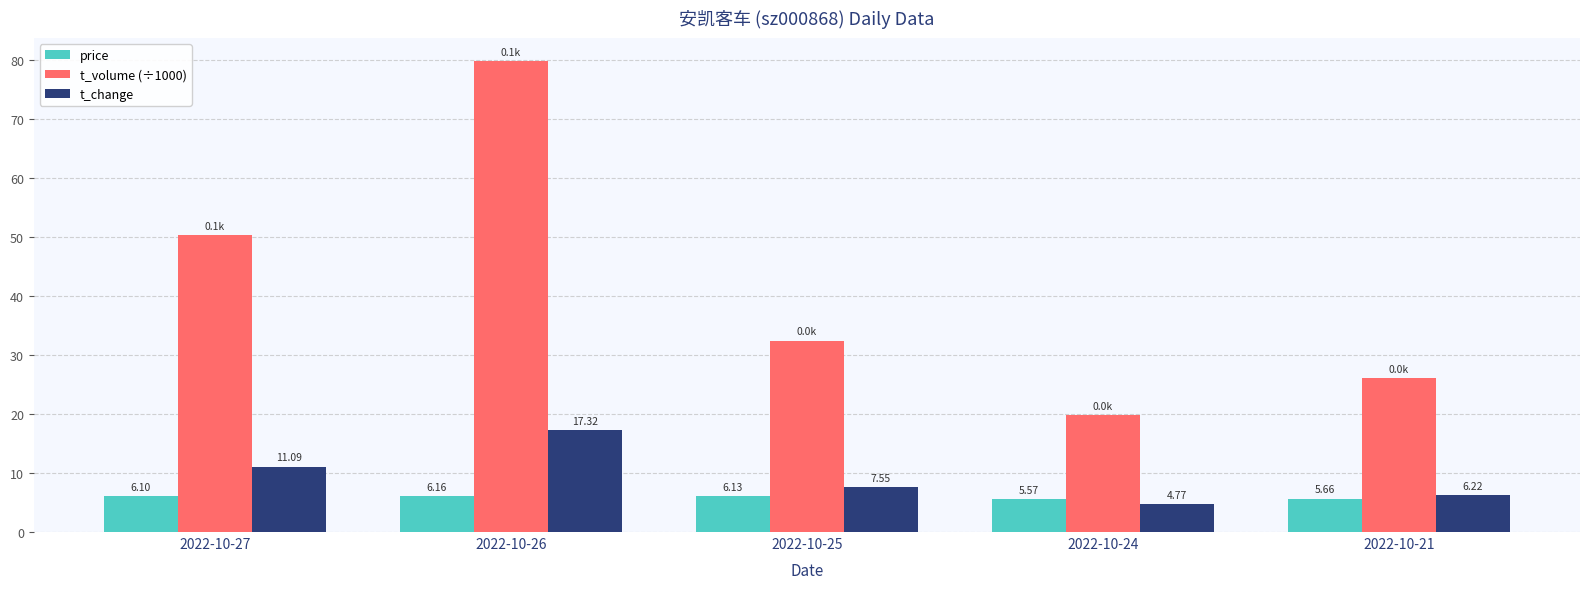

What is the value of the t_volume (÷1000) bar at the 4th from the left?

19.8